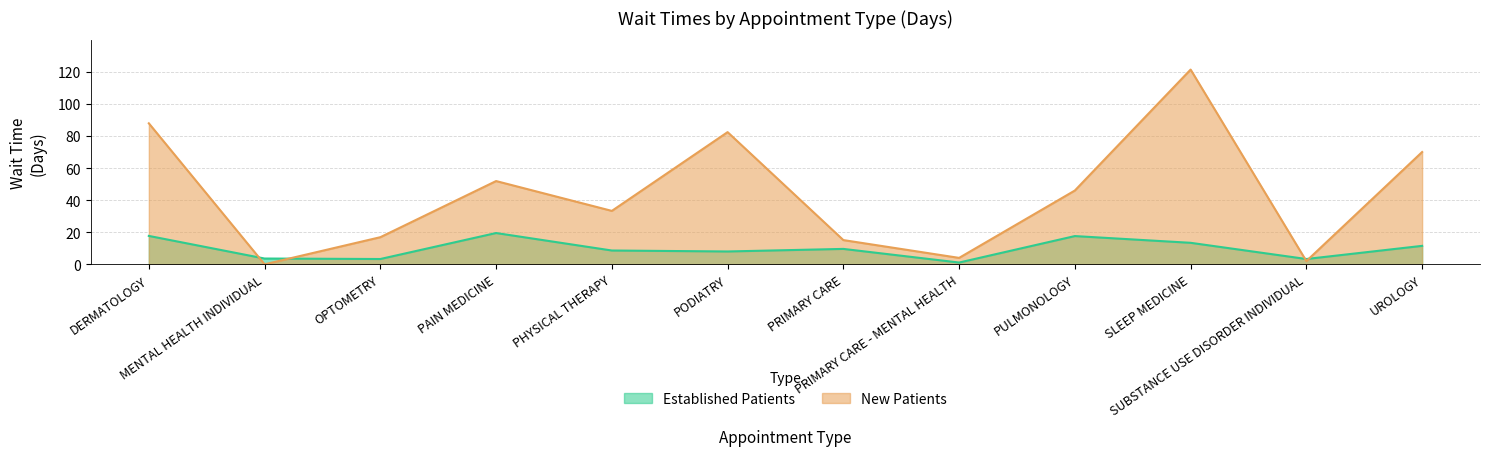

True or false: NewPatients has more than 0 points higher than both neighbors.

True